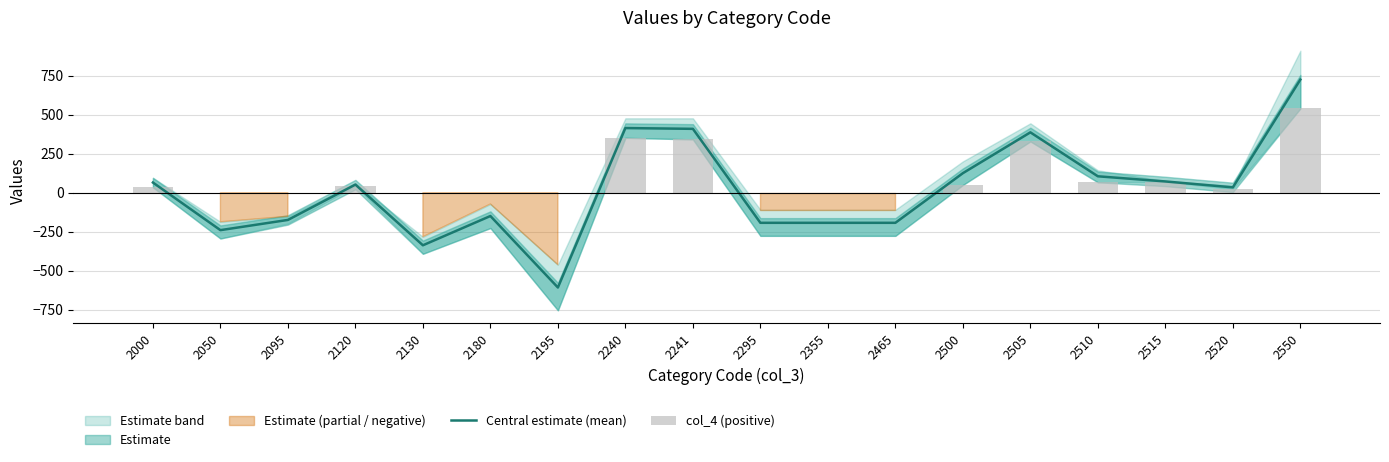

True or false: col_4 (positive) has a value of 22.1 at 2000.

False